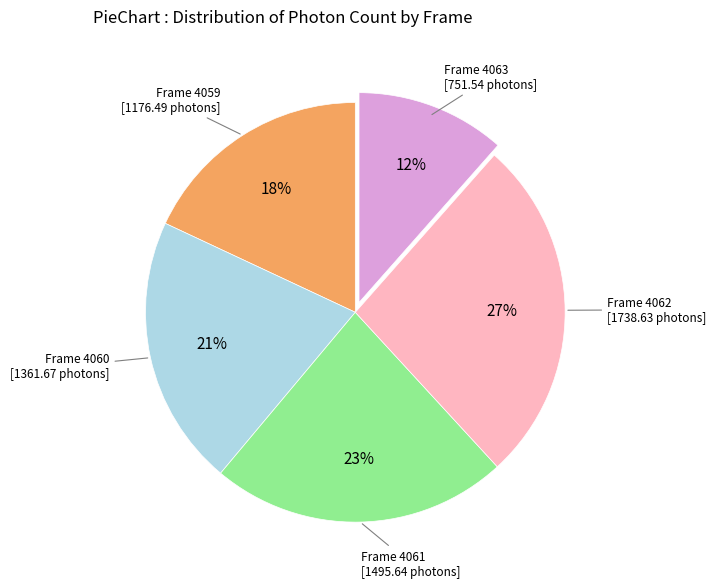

Is there any slice that represents more than half of the pie?

No